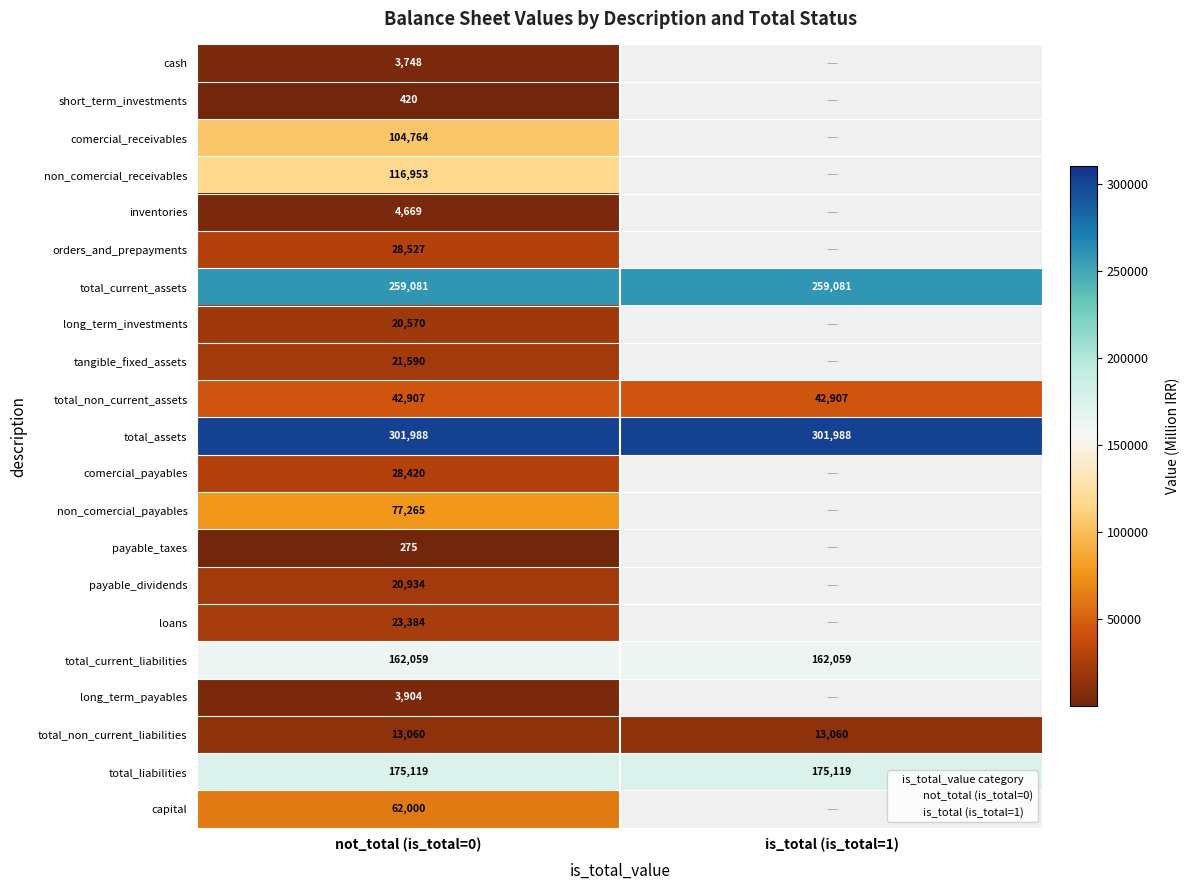

At which category does the chart reach its peak across all series?

not_total (is_total=0)